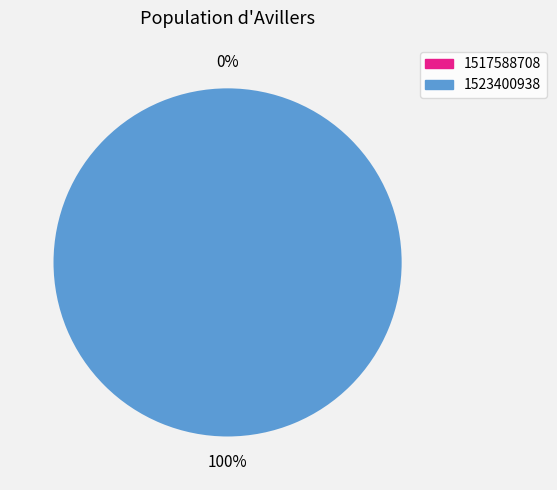

Is it true that 1523400938 is 100% of the pie?

True